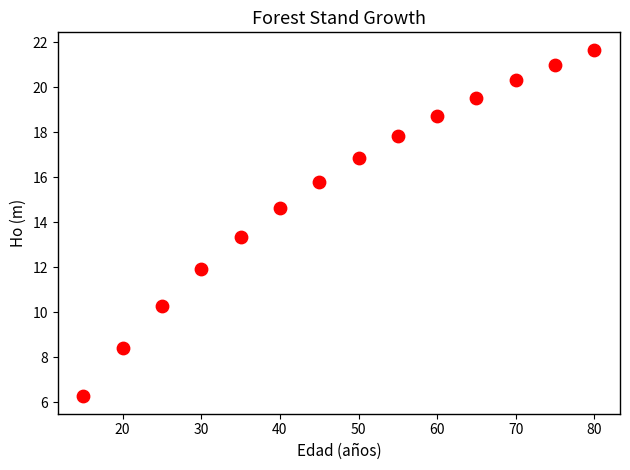

What is the range of X values (max minus min)?

65.0